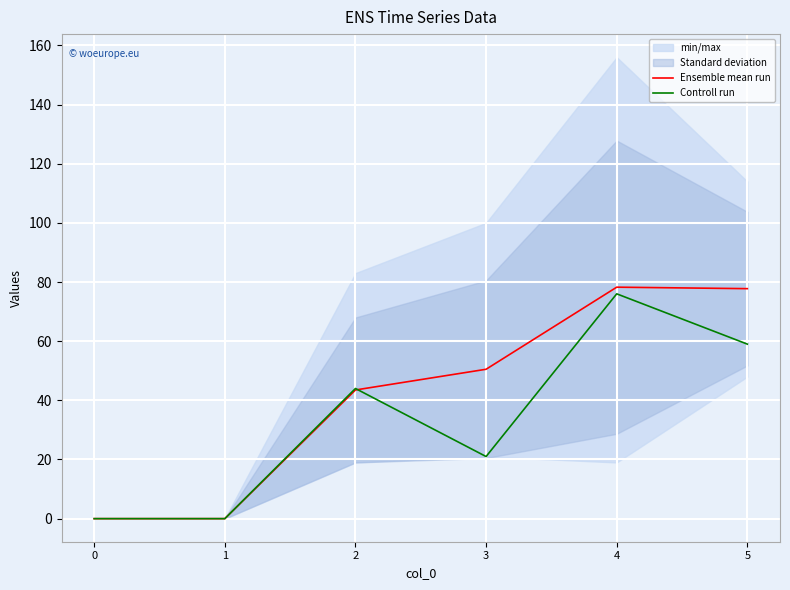

Reading right to left, what are all the values shown in this chart?

Ensemble mean run: 77.8	78.2	50.5	43.5	0.0	0.0
Controll run: 59.0	76.0	21.0	44.0	0.0	0.0